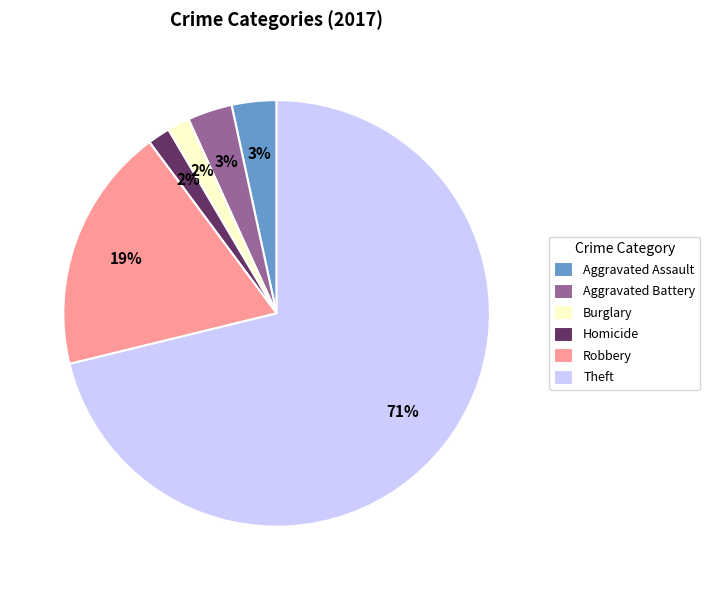

Which category has the biggest portion of the pie?

Theft